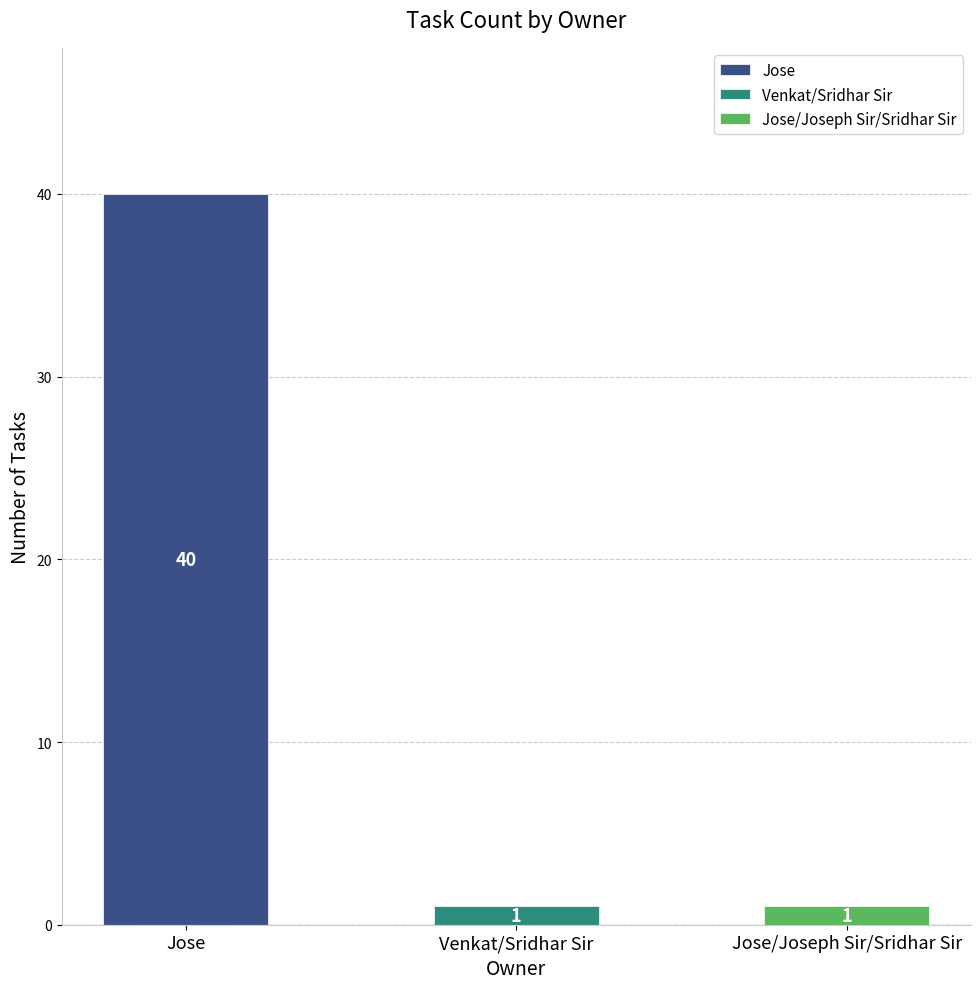

Count the number of values greater than 1.

1